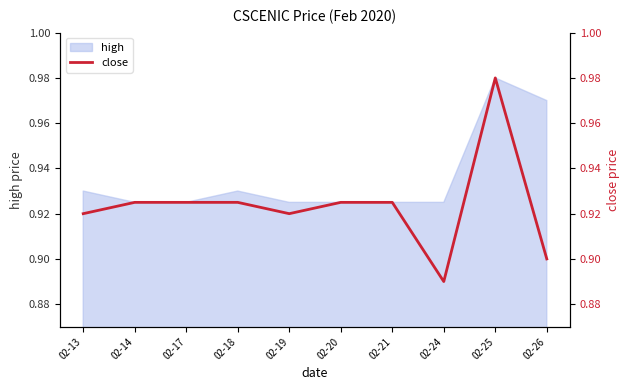

How many categories are shown in the chart?

10